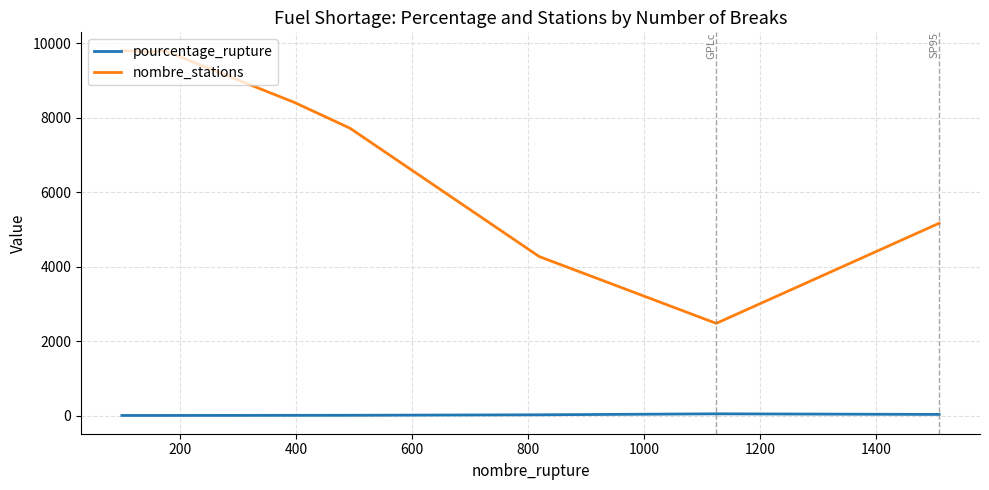

How many values in the nombre_stations series are below 8413?

4